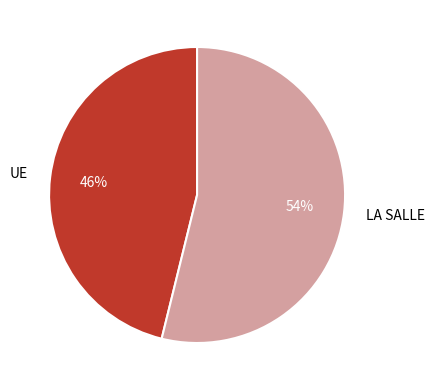

To the nearest percent, what percentage of the pie is LA SALLE?

54%